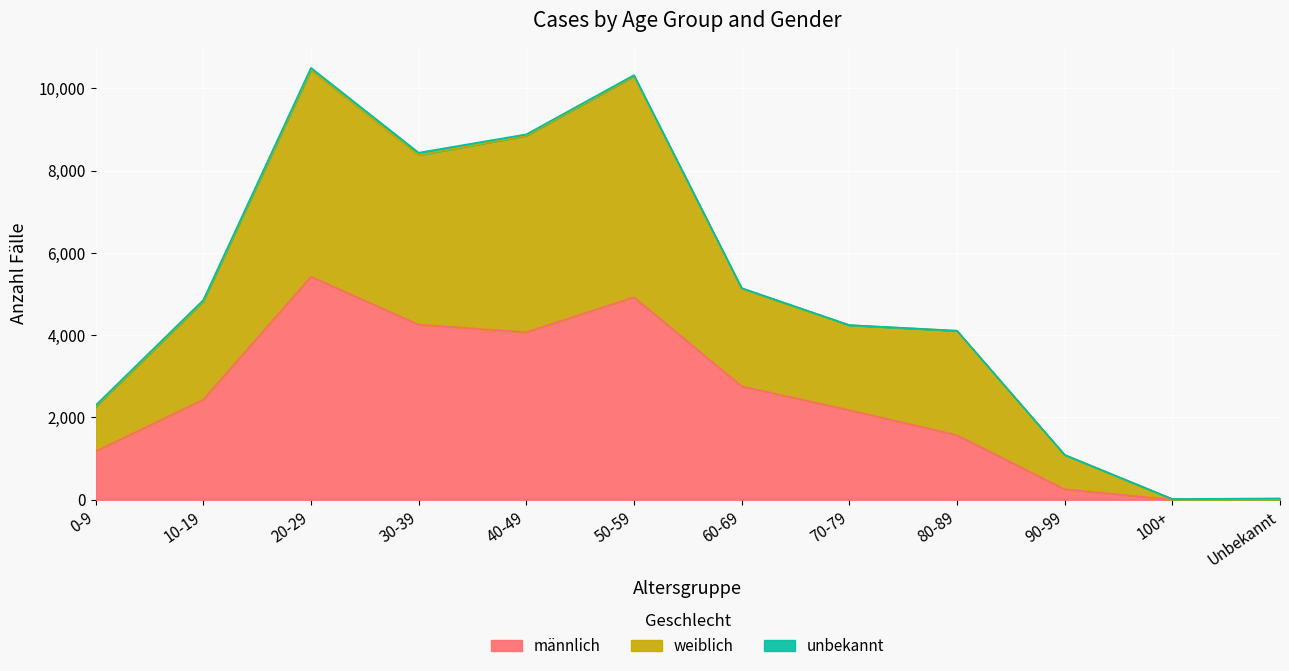

What is the difference between the männlich values at 90-99 and 50-59?

4670